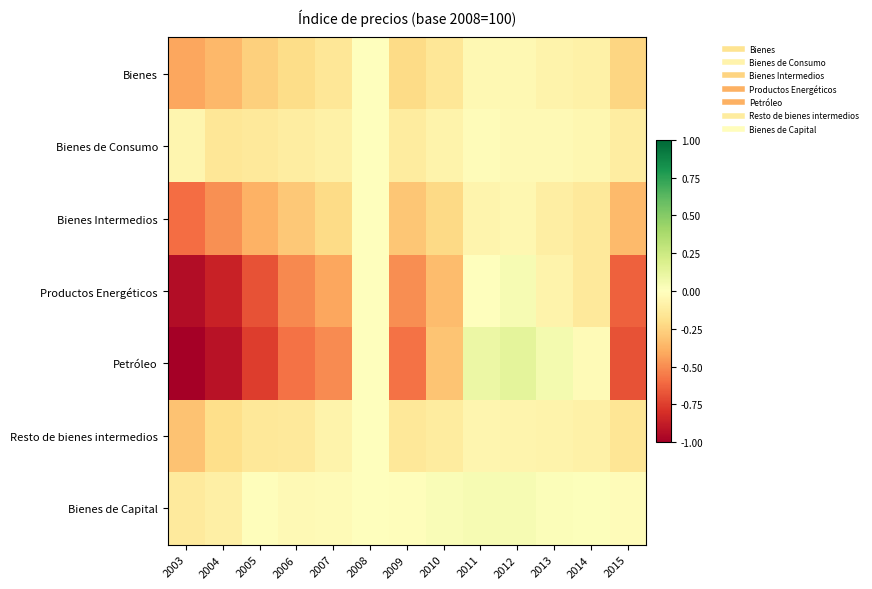

Between 2006 and 2011, which series saw the biggest shift?

Petróleo